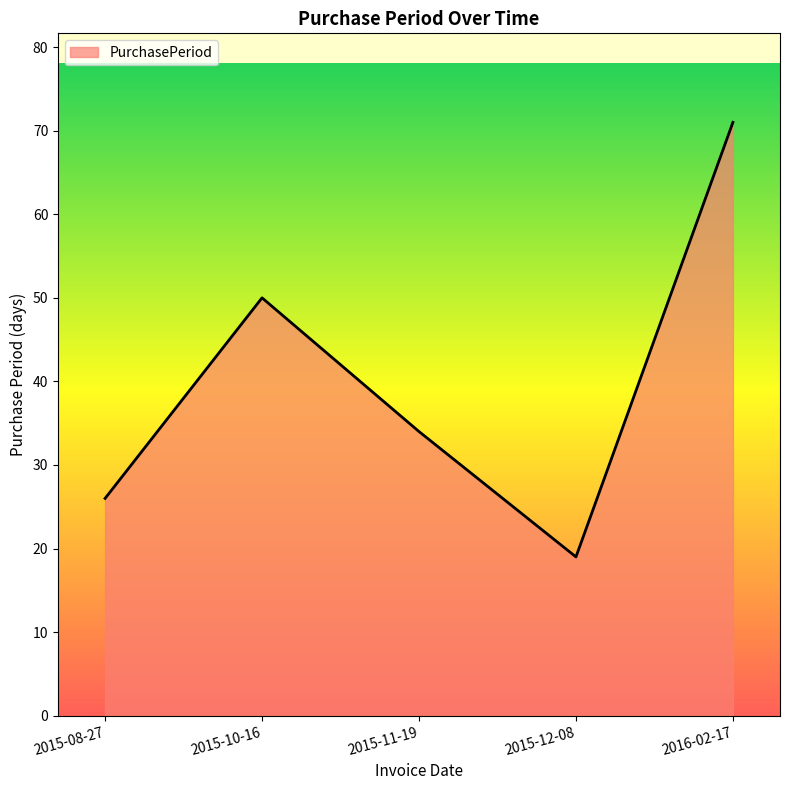

True or false: there are more than 0 points higher than both neighbors.

True